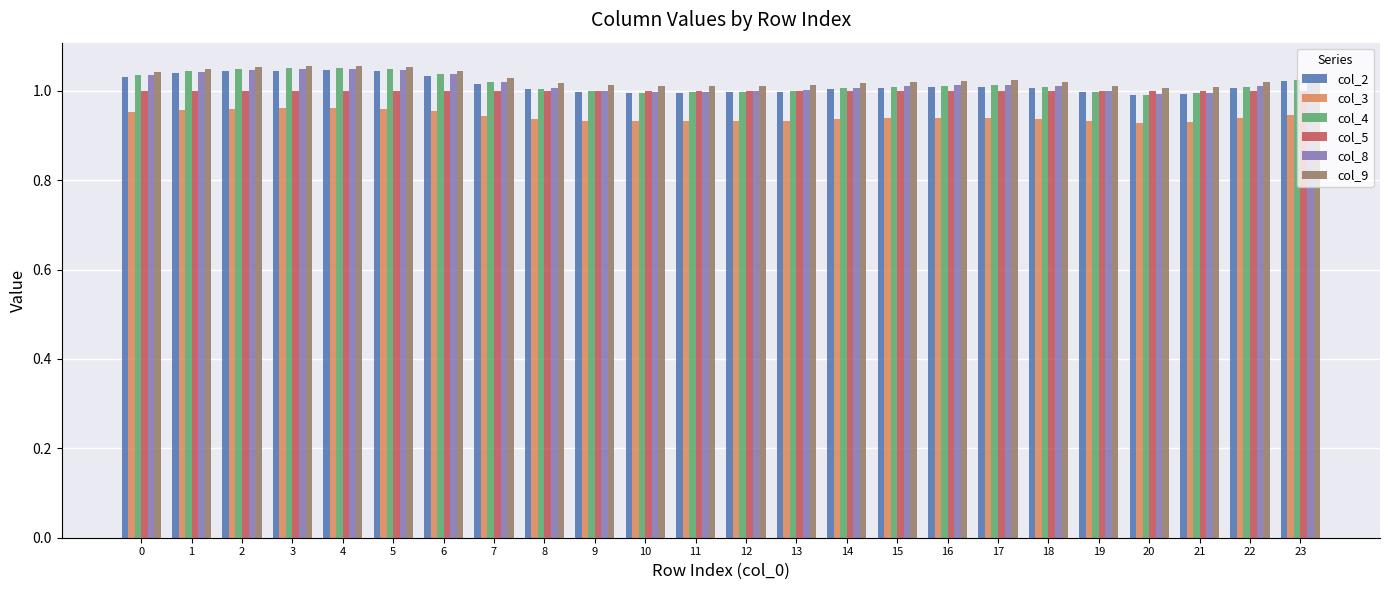

Which series has the largest total across all categories?

col_9